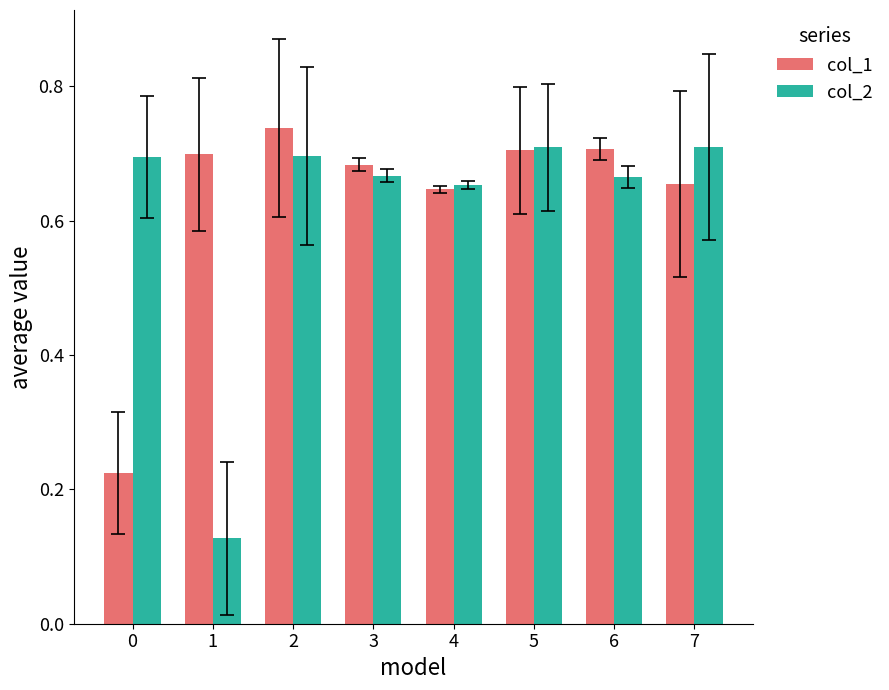

Which series has the largest range (max minus min)?

col_2